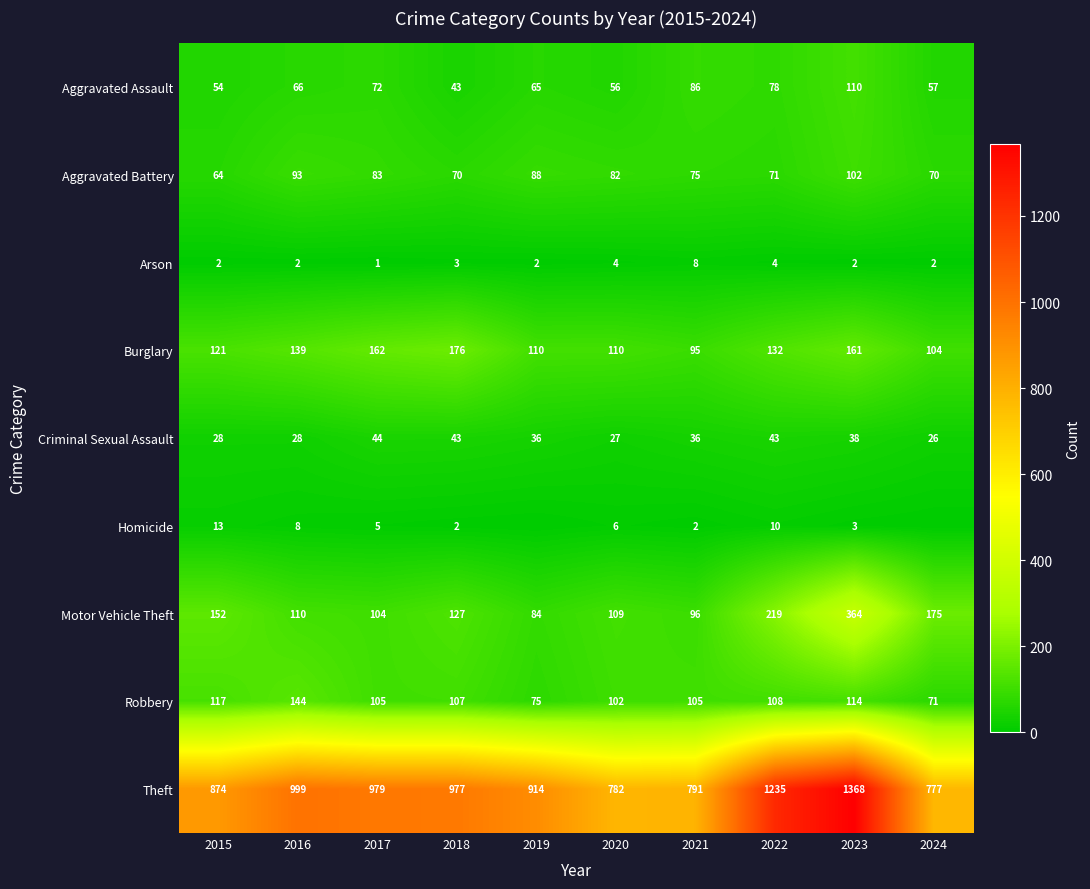

How many data points in Aggravated Assault are less than 66?

5